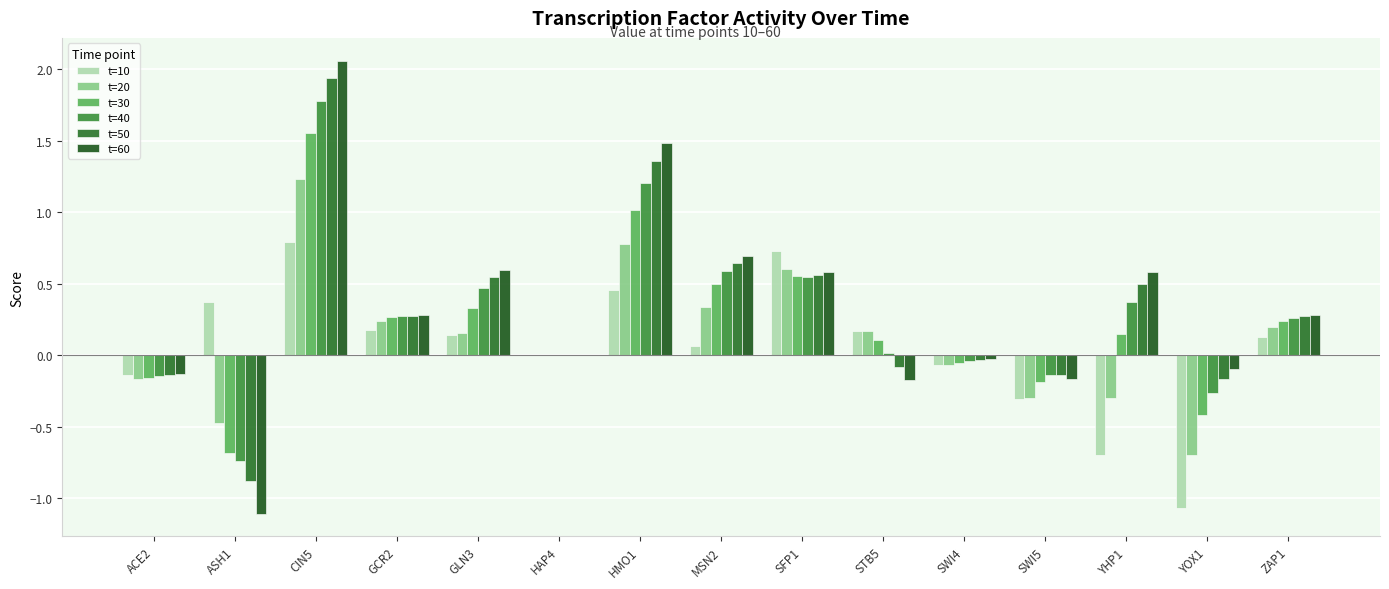

Is the value of t=20 at YHP1 greater than the value of t=50 at SFP1?

No